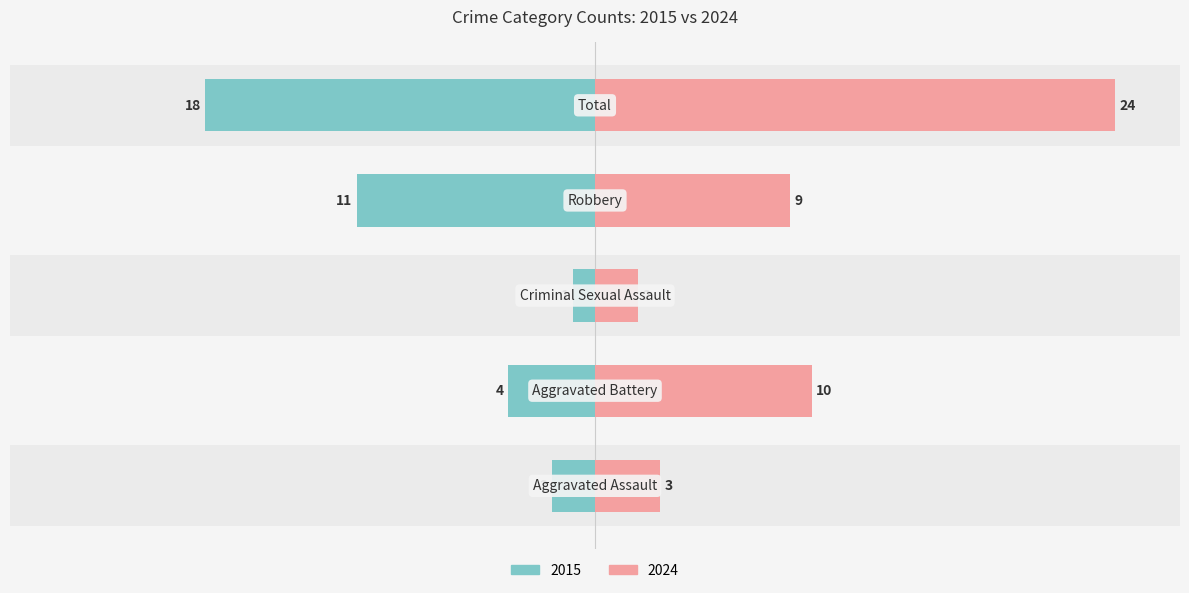

What is the difference between the maximum and minimum values in the Left (count) series?

17